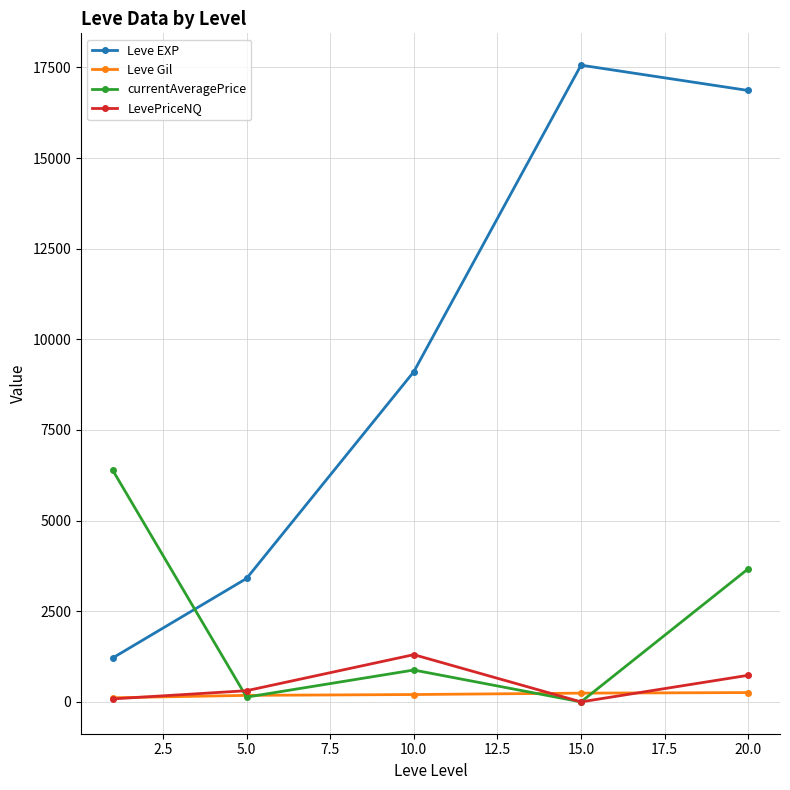

Which series has the largest range (max minus min)?

Leve EXP